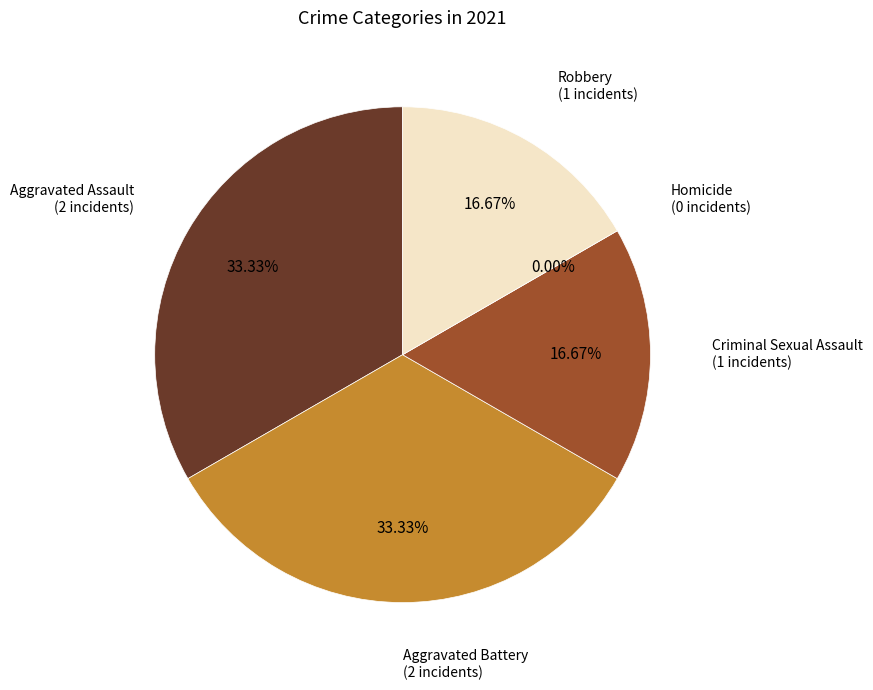

What percentage is the Criminal Sexual Assault slice, to the nearest percent?

17%